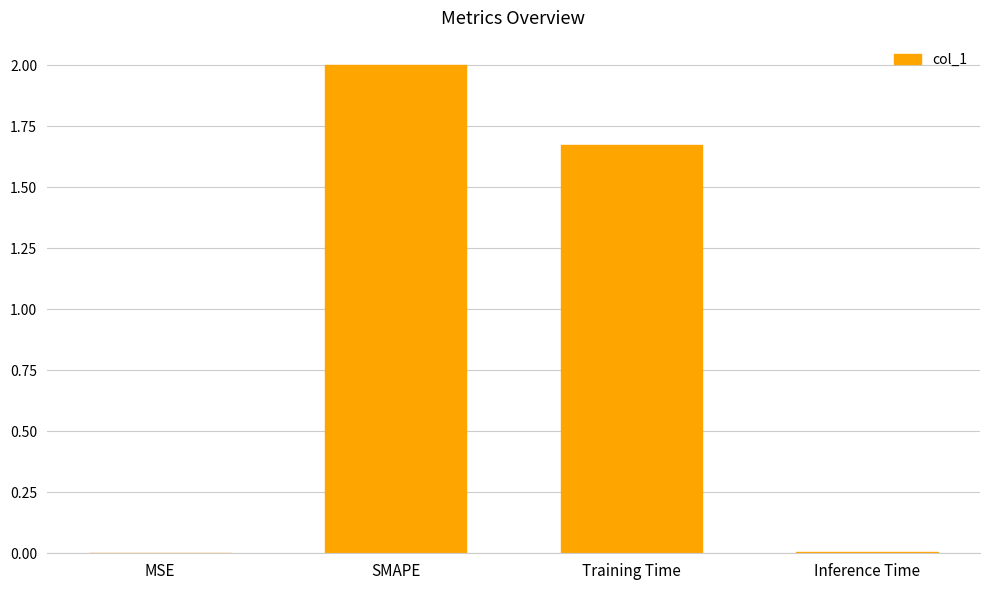

Between SMAPE and Inference Time, which is larger?

SMAPE